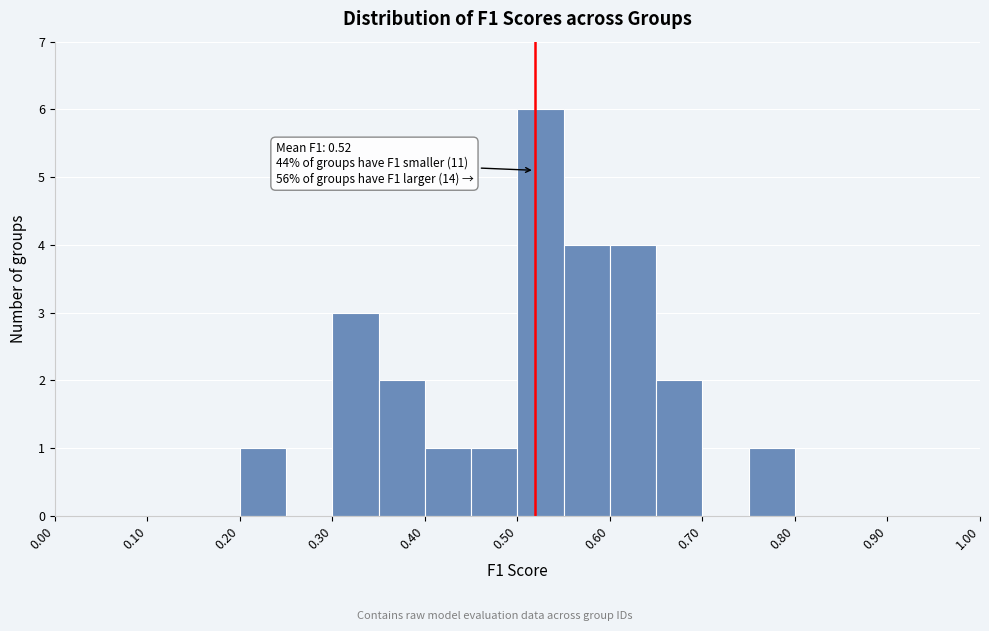

Over which range of the x-axis is the bar tallest?

0.50 to 0.55